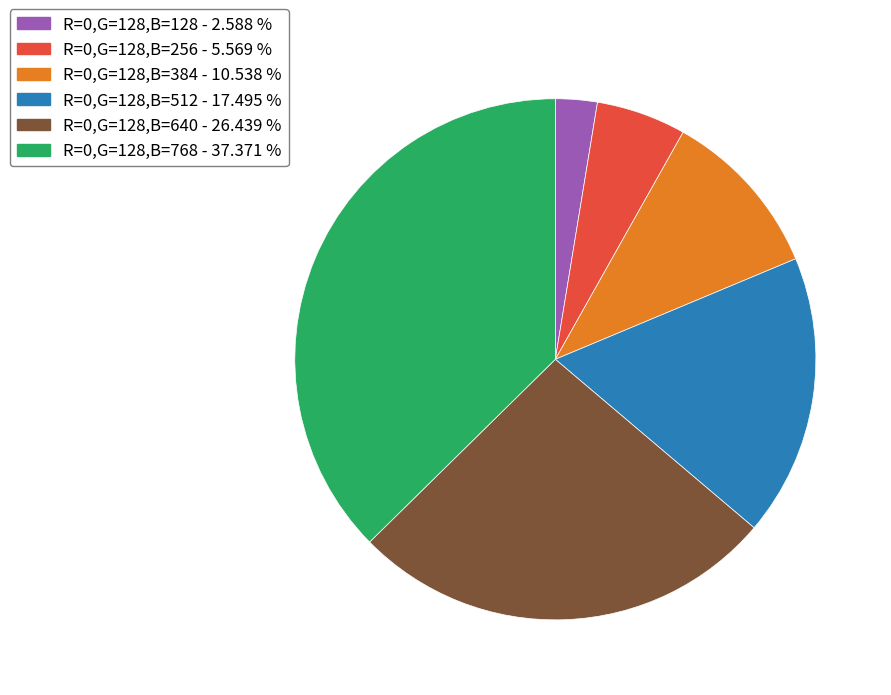

Is there any slice that represents more than half of the pie?

No